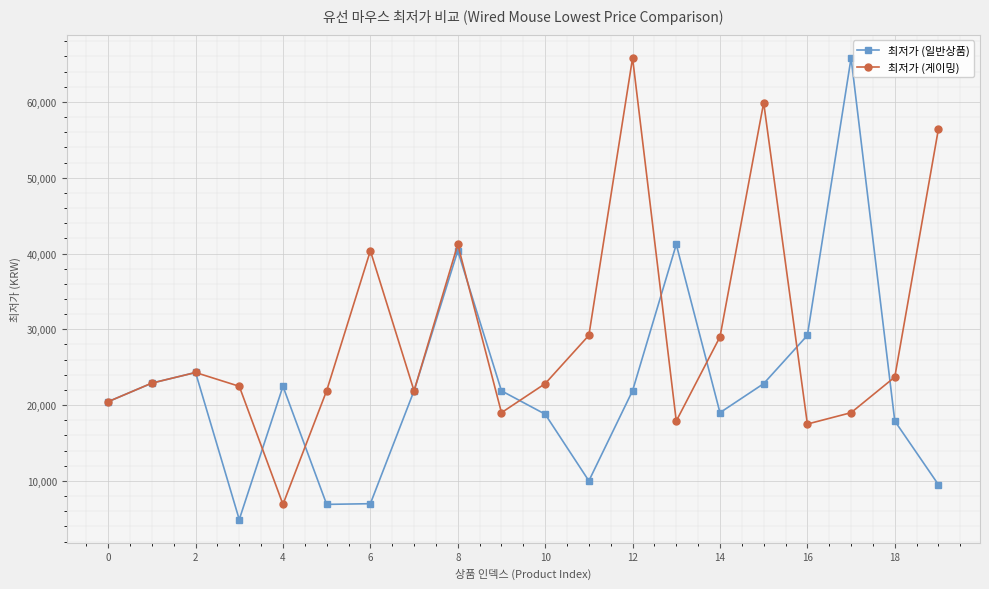

List the series in order of their overall mean, lowest first.

최저가 (일반상품), 최저가 (게이밍)